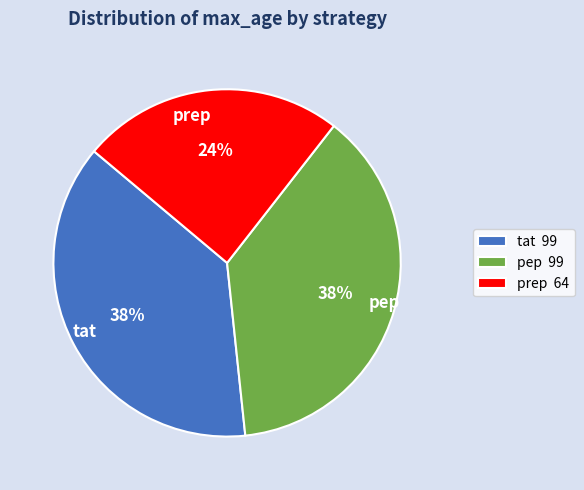

To the nearest percent, what portion does pep represent?

38%